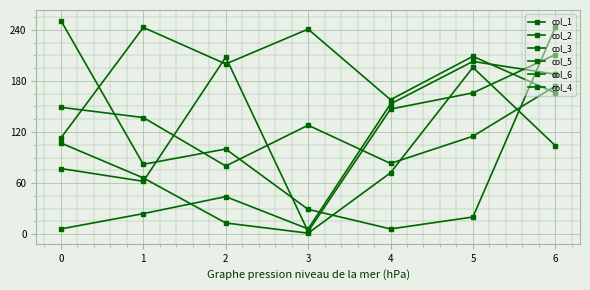

What is the highest value of the col_6 series?

243